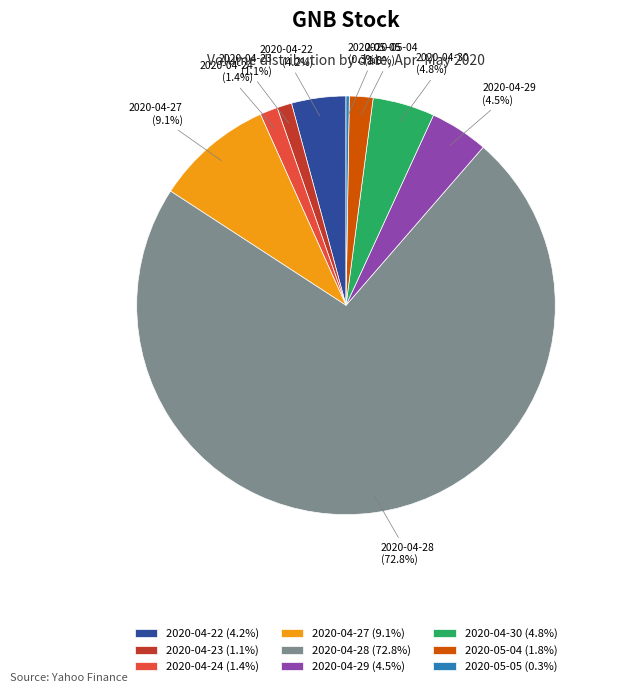

To the nearest percent, what is the combined percentage of 2020-05-04 and 2020-04-27?

11%